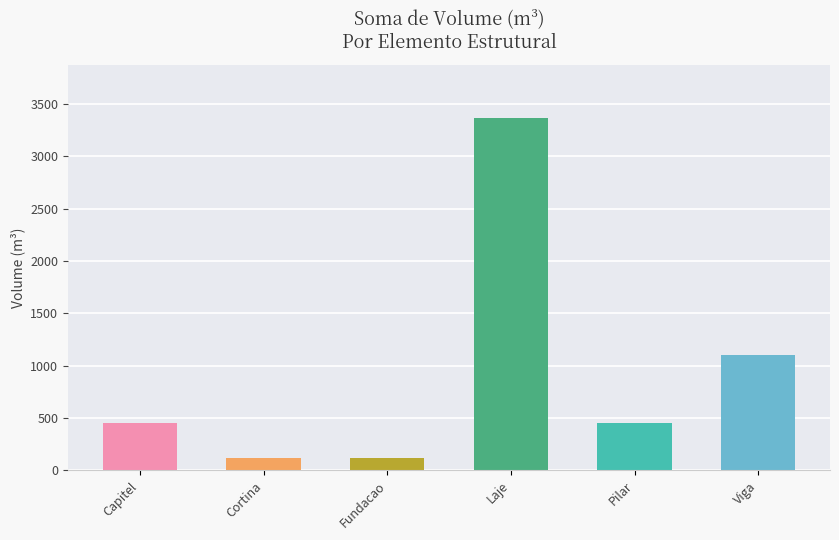

Read the value at Fundacao.

117.4